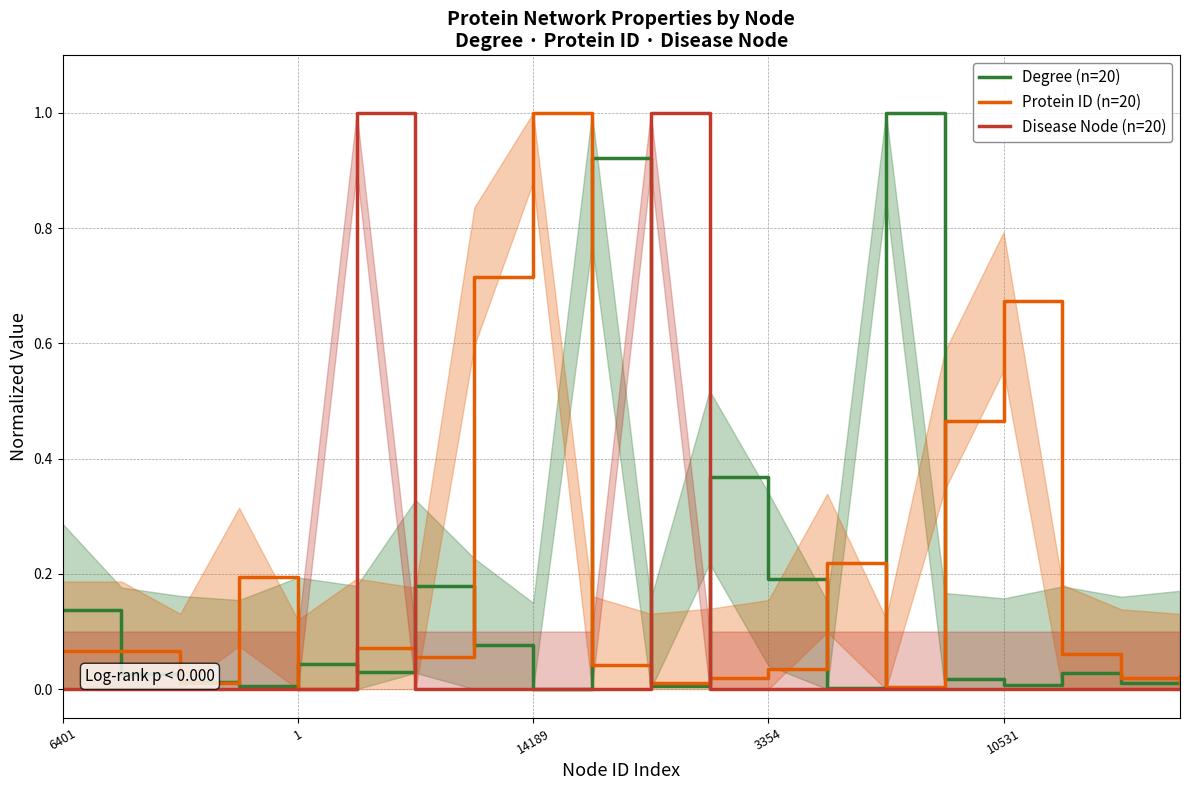

How many lines are shown in the chart?

3